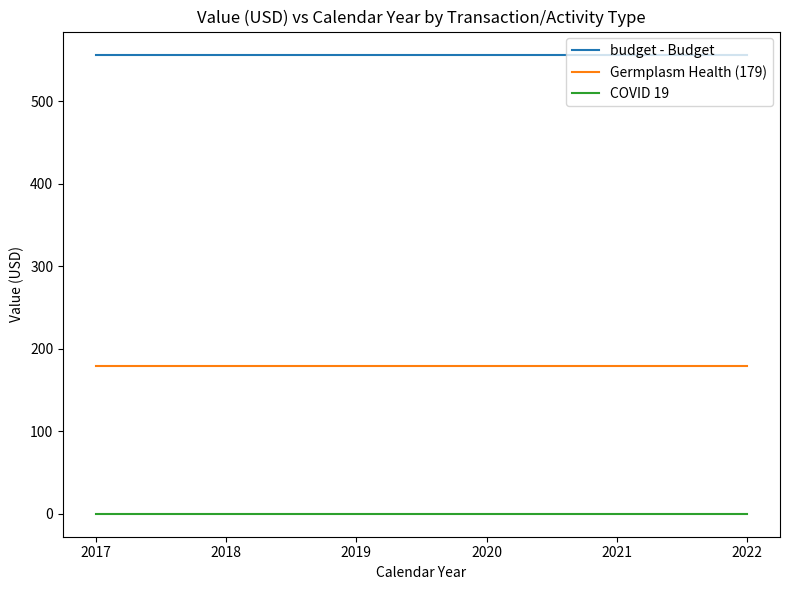

Rank the series at 2018 from lowest to highest value.

COVID 19, Germplasm Health (179), budget - Budget